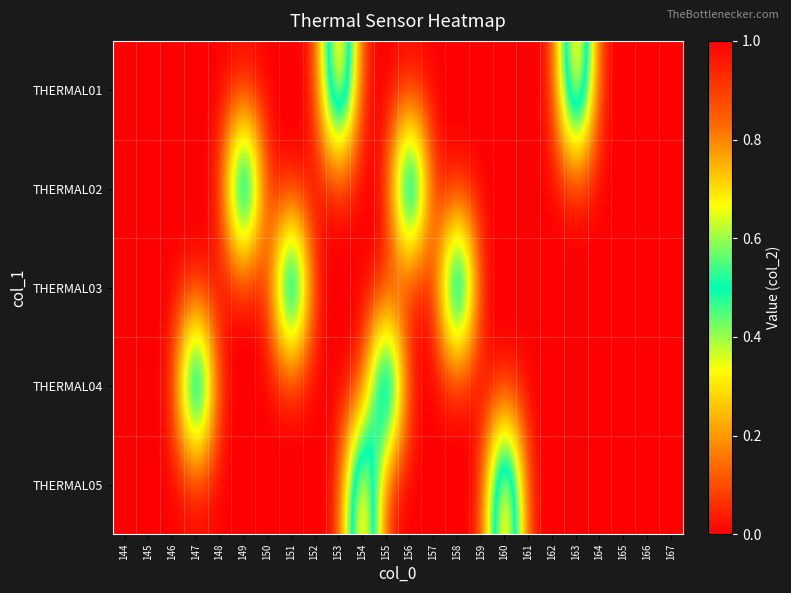

Reading left to right, transcribe all the data shown in this chart.

THERMAL01: 144=0	145=0	146=0	147=0	148=0	149=0	150=0	151=0	152=0	153=1	154=0	155=0	156=0	157=0	158=0	159=0	160=0	161=0	162=0	163=1	164=0	165=0	166=0	167=0
THERMAL02: 144=0	145=0	146=0	147=0	148=0	149=1	150=0	151=0	152=0	153=0	154=0	155=0	156=1	157=0	158=0	159=0	160=0	161=0	162=0	163=0	164=0	165=0	166=0	167=0
THERMAL03: 144=0	145=0	146=0	147=0	148=0	149=0	150=0	151=1	152=0	153=0	154=0	155=0	156=0	157=0	158=1	159=0	160=0	161=0	162=0	163=0	164=0	165=0	166=0	167=0
THERMAL04: 144=0	145=0	146=0	147=1	148=0	149=0	150=0	151=0	152=0	153=0	154=0	155=1	156=0	157=0	158=0	159=0	160=0	161=0	162=0	163=0	164=0	165=0	166=0	167=0
THERMAL05: 144=0	145=0	146=0	147=0	148=0	149=0	150=0	151=0	152=0	153=0	154=1	155=0	156=0	157=0	158=0	159=0	160=1	161=0	162=0	163=0	164=0	165=0	166=0	167=0